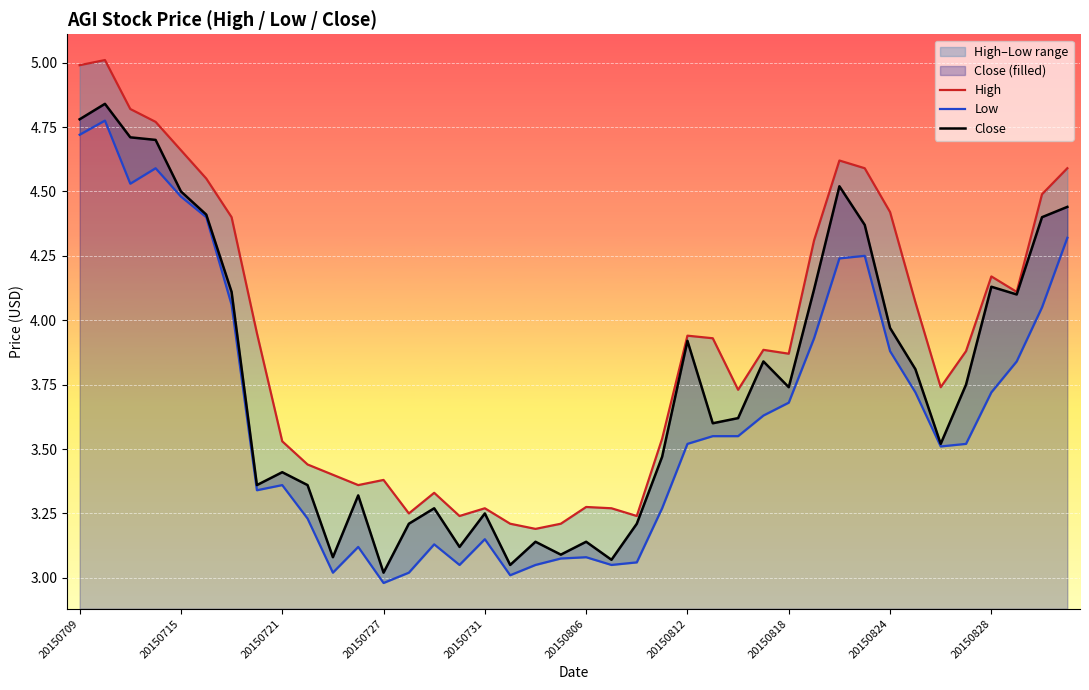

True or false: Close has a value of 4.5 at 20150715.

True